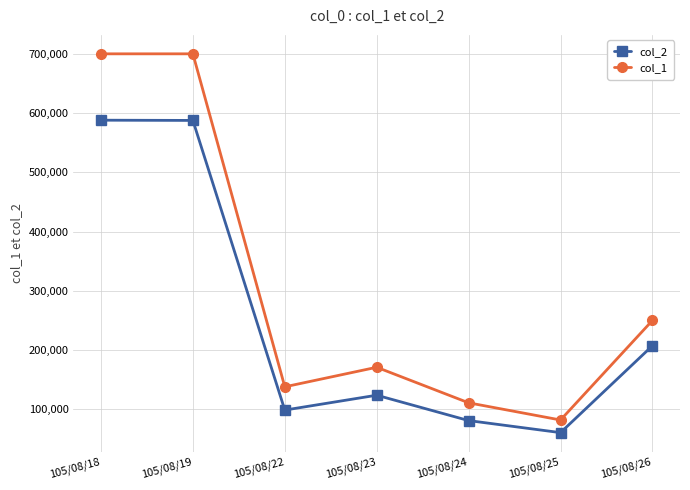

In col_2, how many points are lower than both neighbors (excluding endpoints)?

2